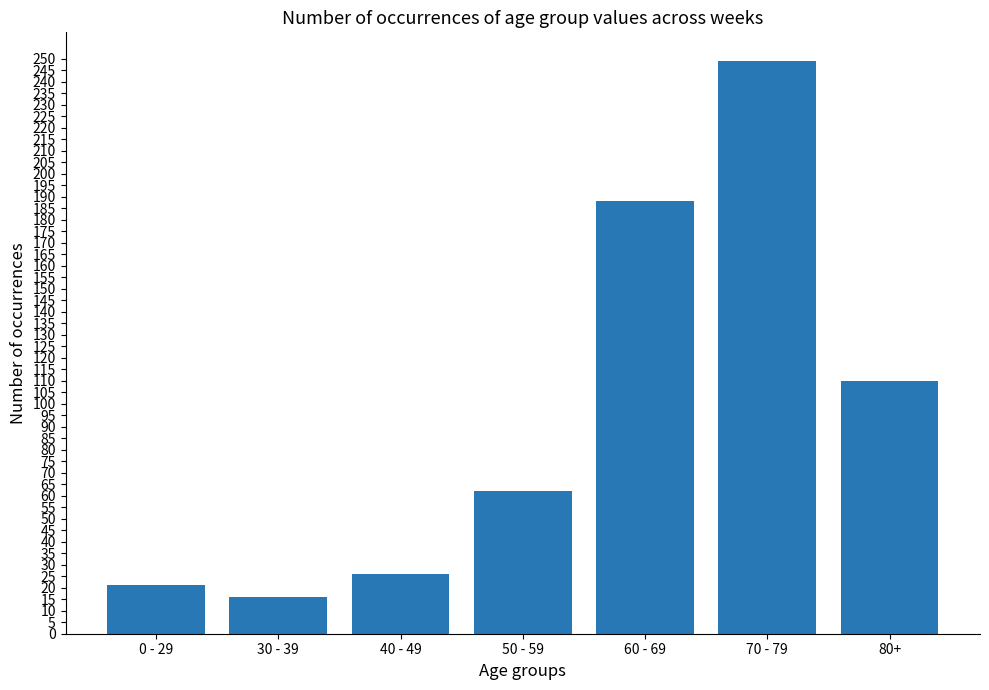

At which category does the chart reach its peak across all series?

70 - 79